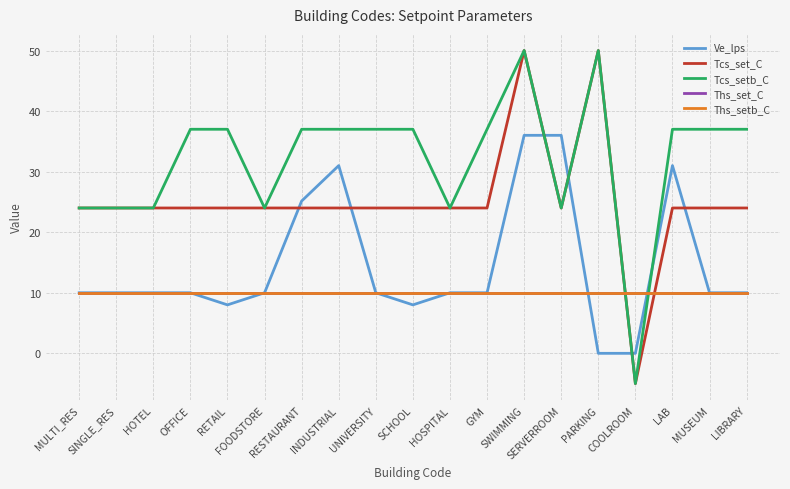

Which category has the lowest value in the Ve_lps series?

PARKING